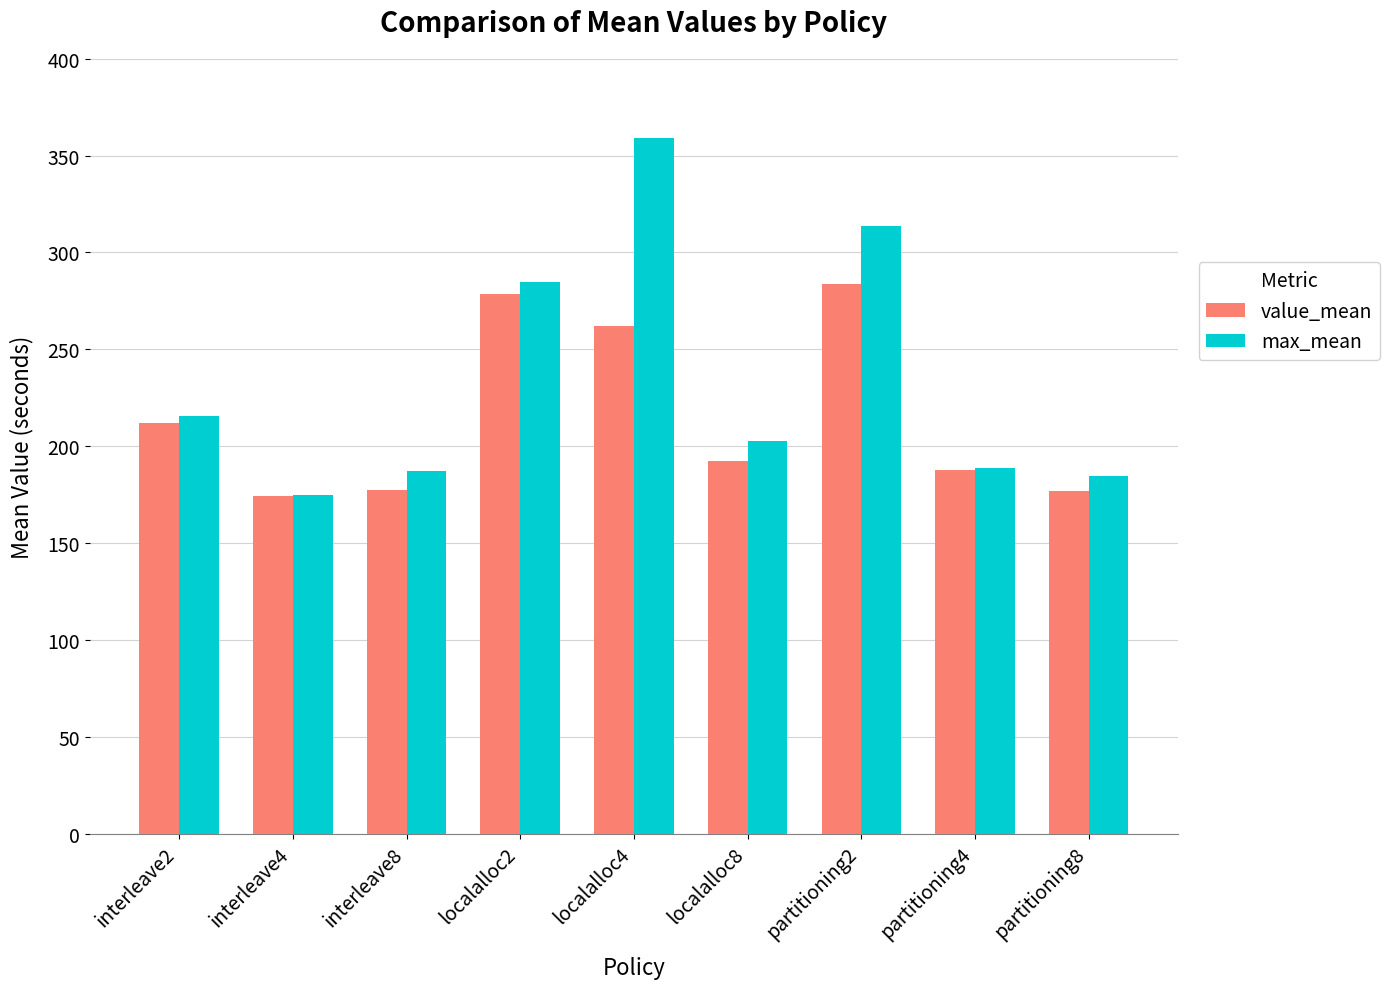

Where is max_mean nearest to the value 266?

localalloc2